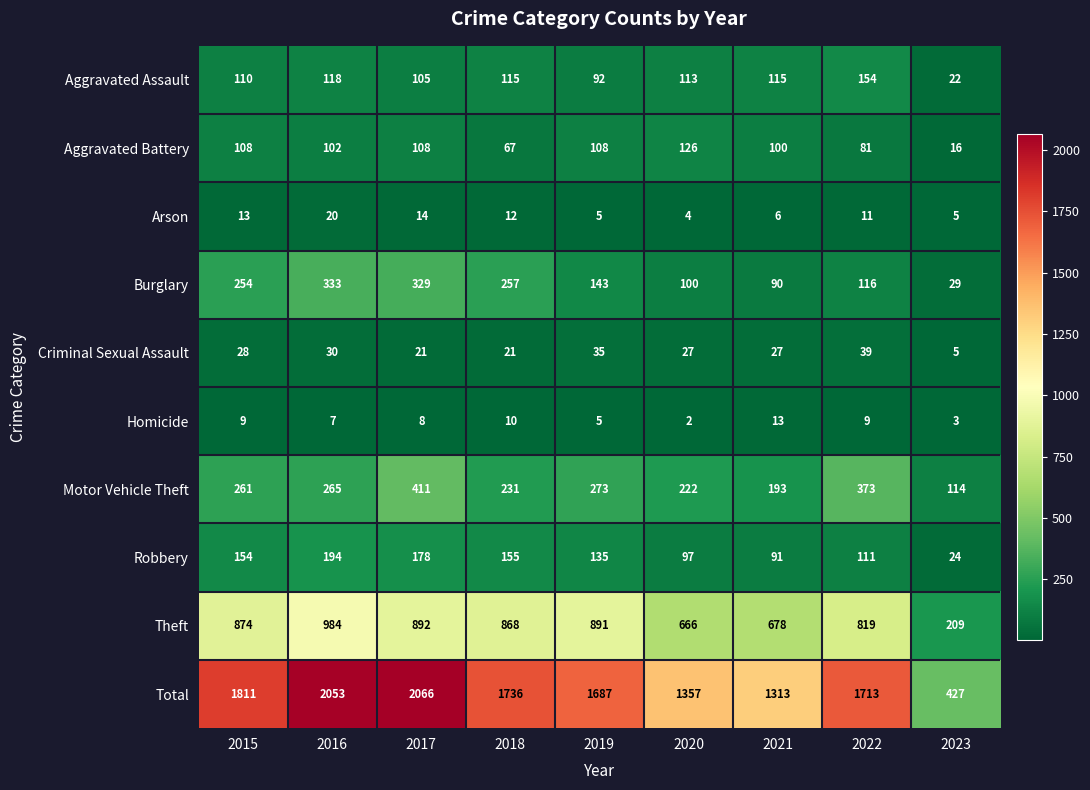

The Motor Vehicle Theft series shows 252 at 2022. True or false?

False